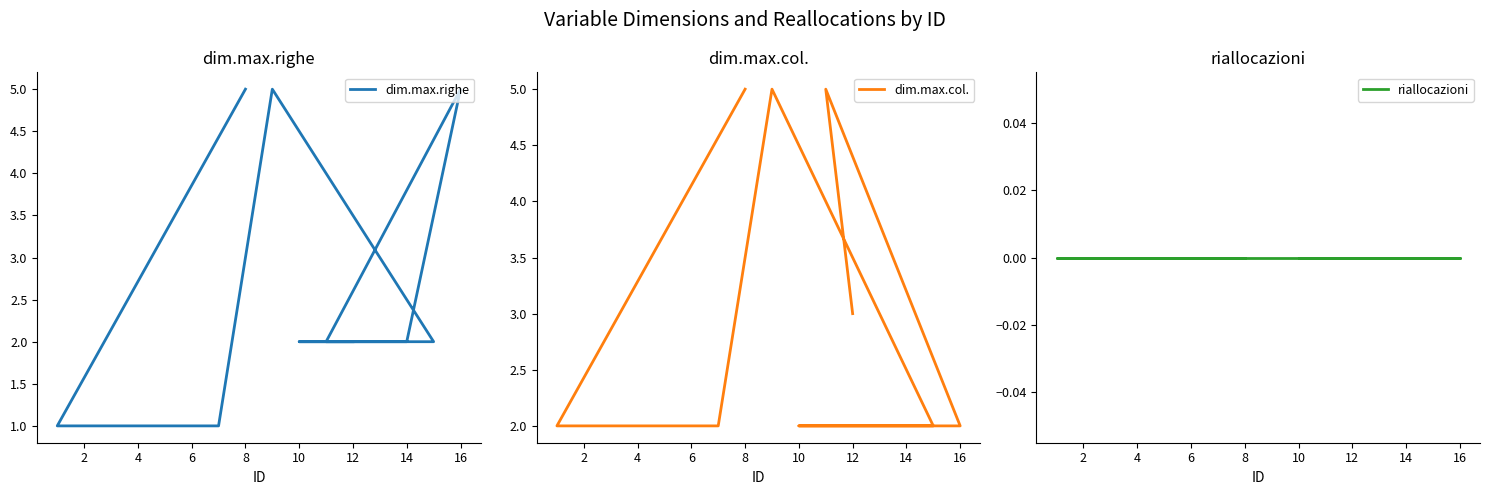

Between 12 and 18, which is larger?

12